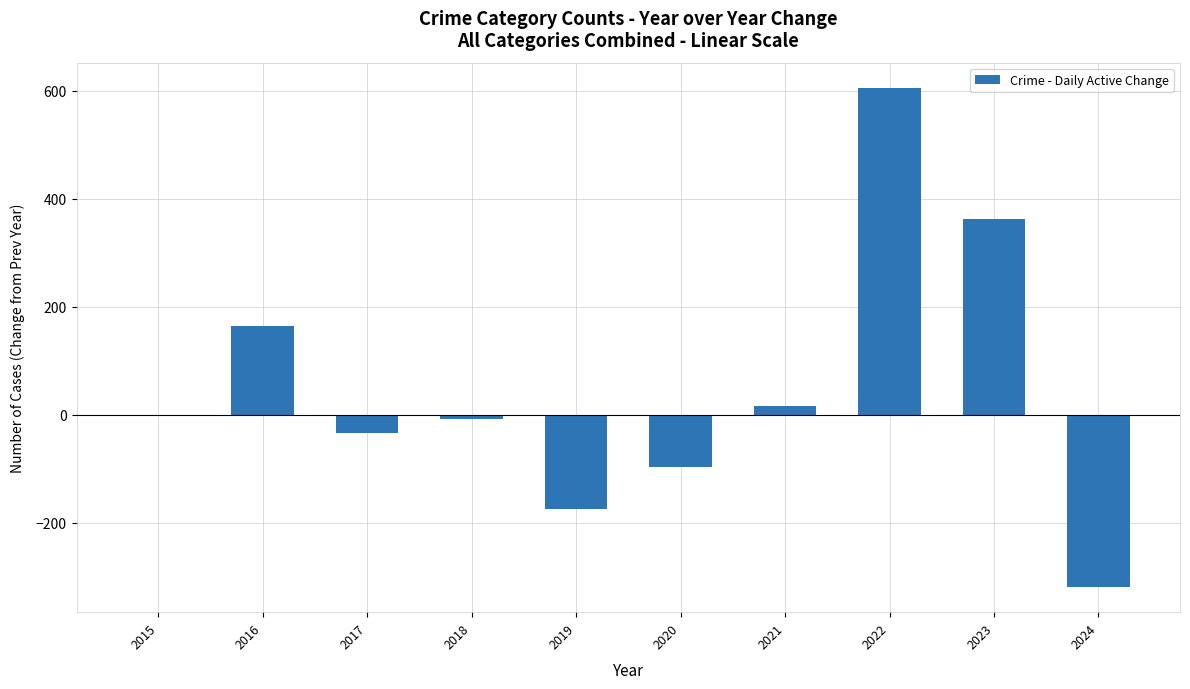

What is the greatest value displayed?

606